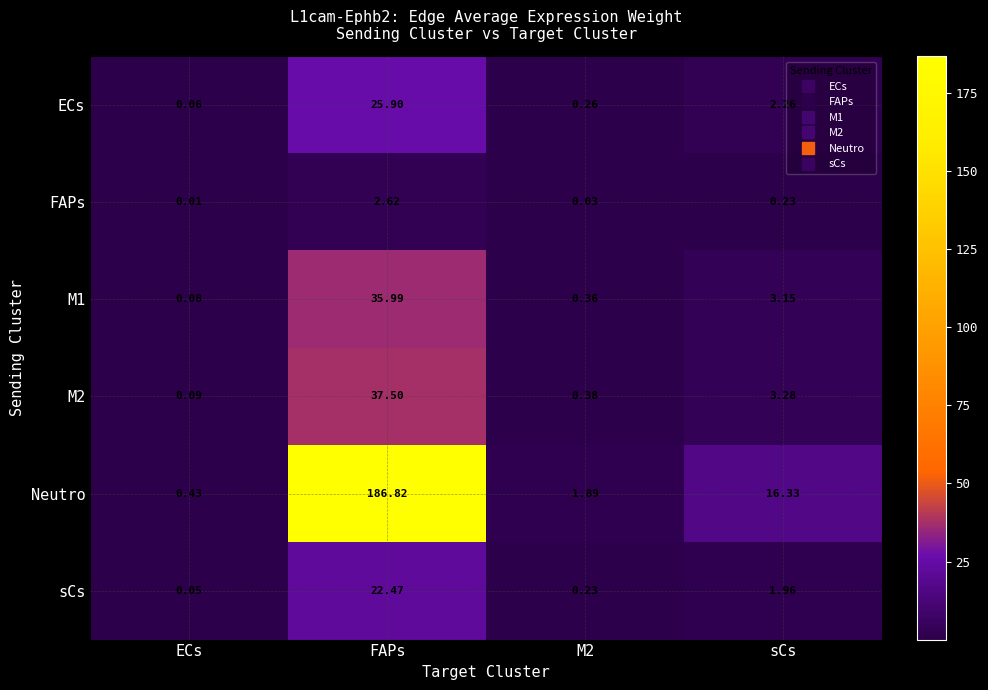

Which series has the largest total across all categories?

Neutro